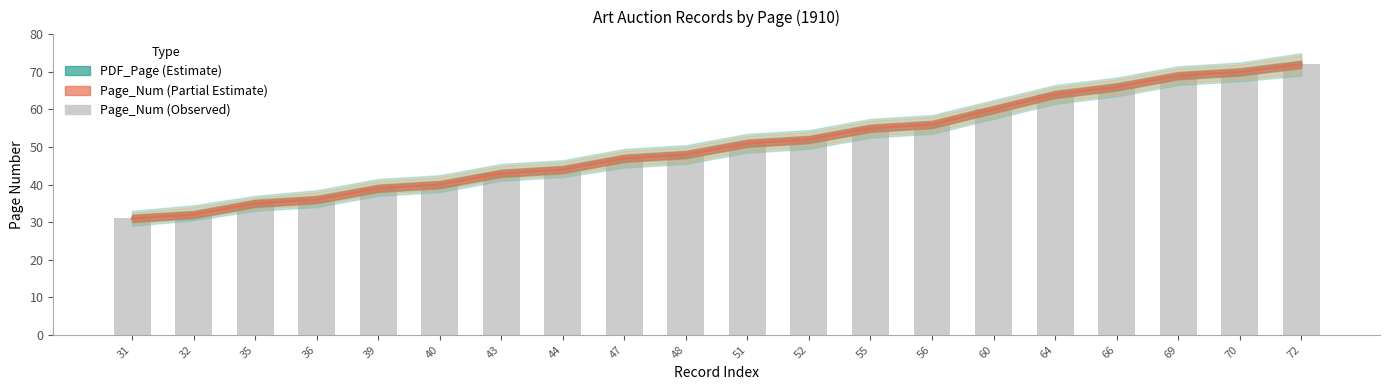

True or false: the data shows 80 at 60.

False